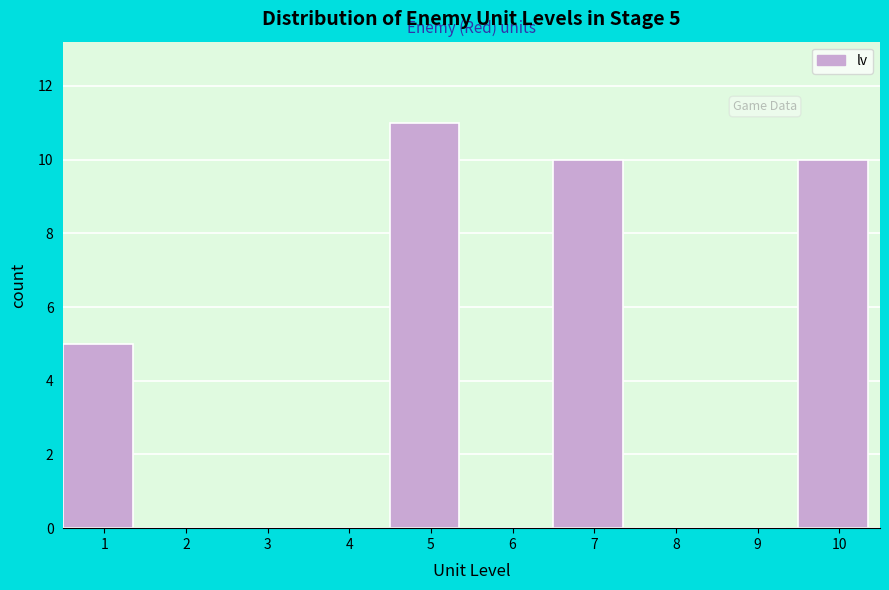

Reading left to right, list all the values displayed in this chart.

1=5	2=0	3=0	4=0	5=11	6=0	7=10	8=0	9=0	10=10